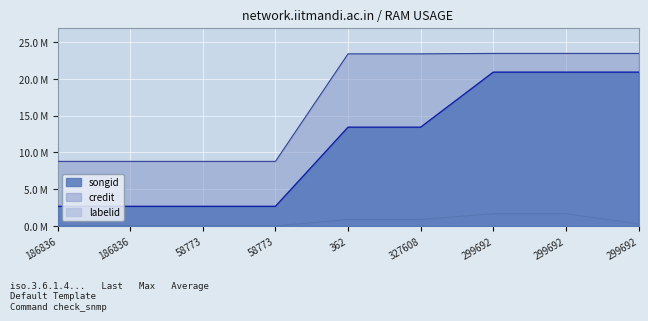

What is the sum of all credit values?

152.3